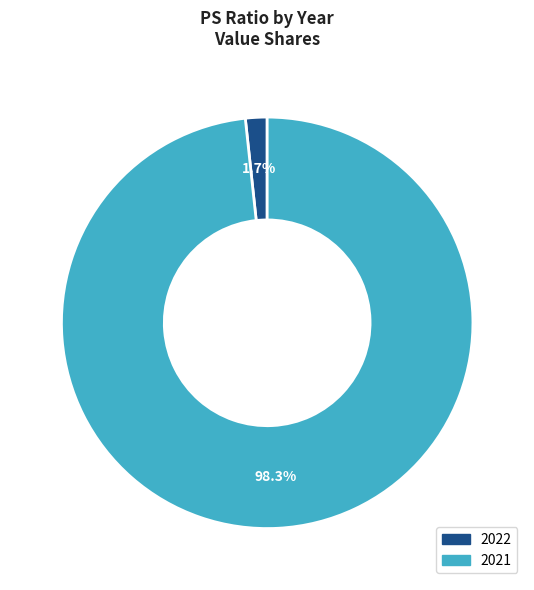

What is the smallest slice in the pie chart?

2022